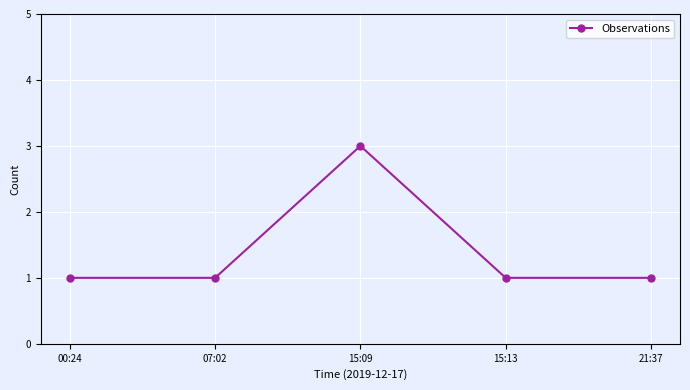

What is the greatest value displayed?

3